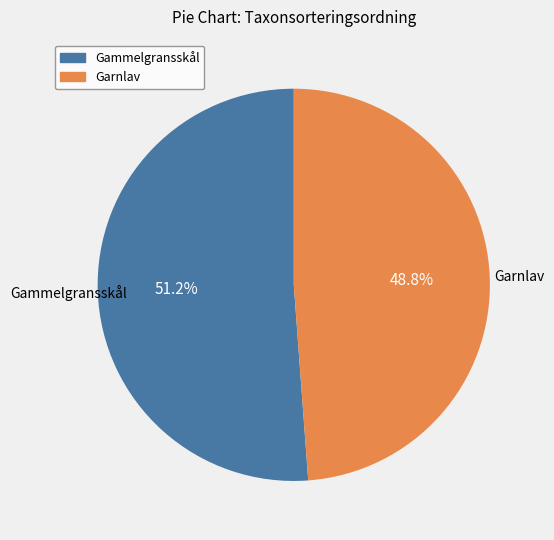

Is there any slice that represents more than half of the pie?

Yes